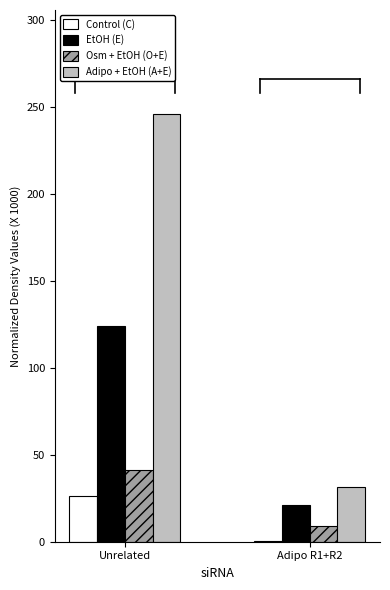

Which series changed the most between Unrelated and Adipo R1+R2?

Adipo + EtOH (A+E)